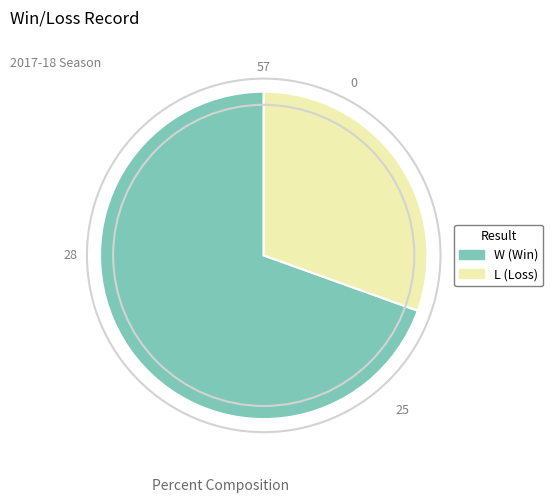

Does any single category account for the majority?

Yes